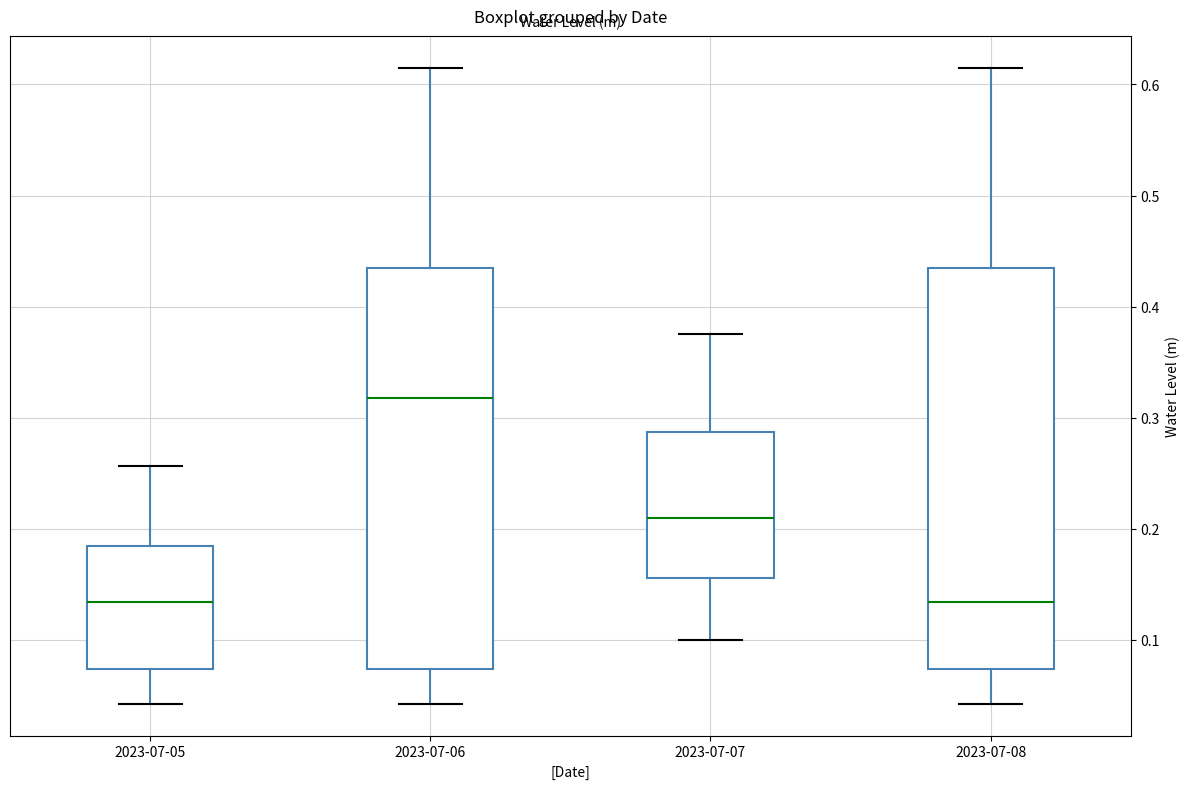

Reading left to right, transcribe this box plot: for each box, give where its median line is, the range the box spans, and where its two whiskers end, as read against the y-axis. The values are not printed on the chart, so give them approximately, as read against the axis.

2023-07-05: median 0.13, box 0.07 to 0.18, whiskers 0.04 to 0.26
2023-07-06: median 0.32, box 0.07 to 0.43, whiskers 0.04 to 0.62
2023-07-07: median 0.21, box 0.16 to 0.29, whiskers 0.10 to 0.38
2023-07-08: median 0.13, box 0.07 to 0.43, whiskers 0.04 to 0.62